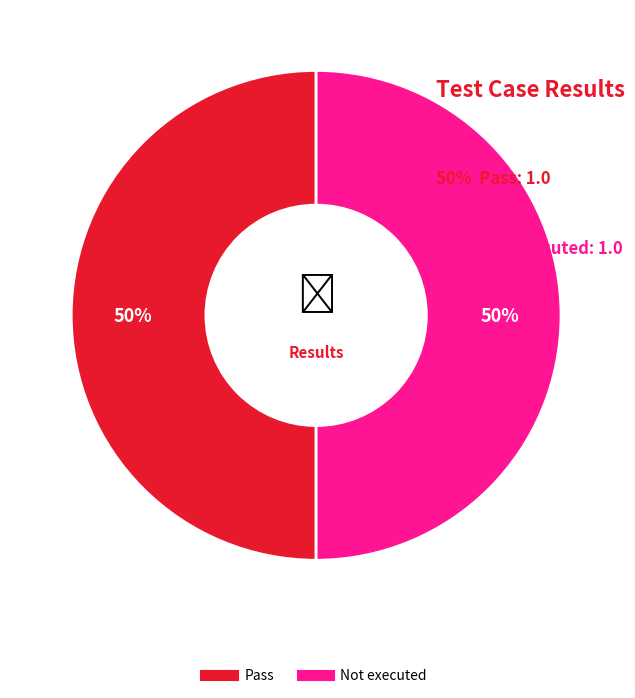

To the nearest percent, what is the average slice percentage?

50%